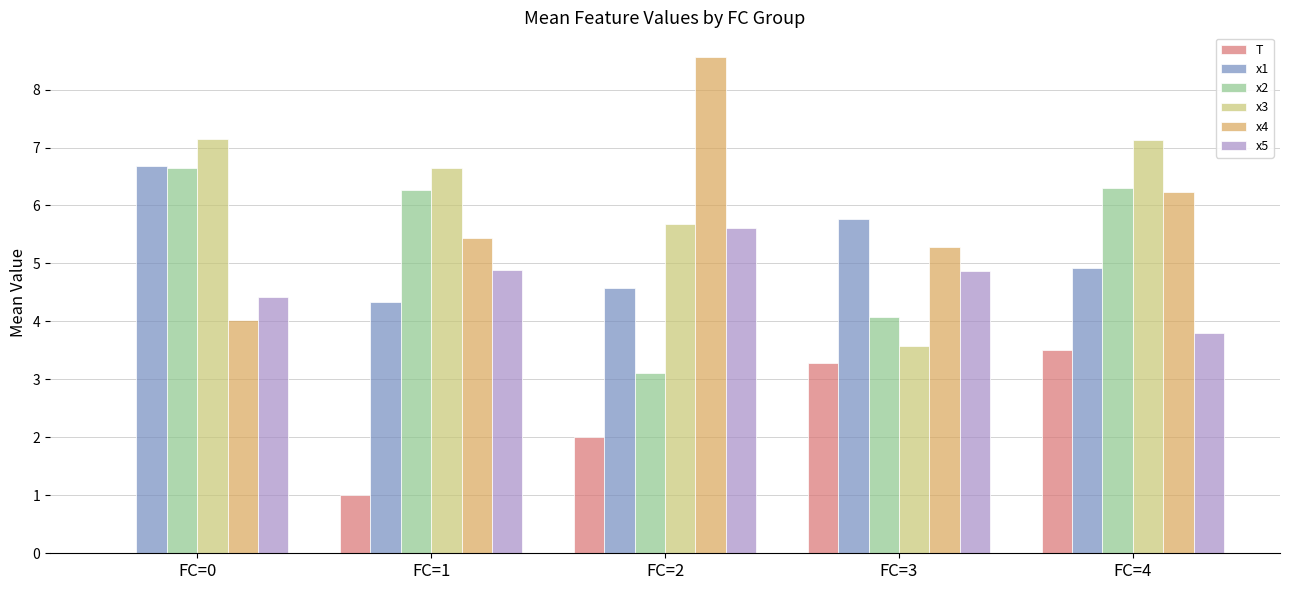

True or false: x3 has a value of 11.0 at FC=4.

False